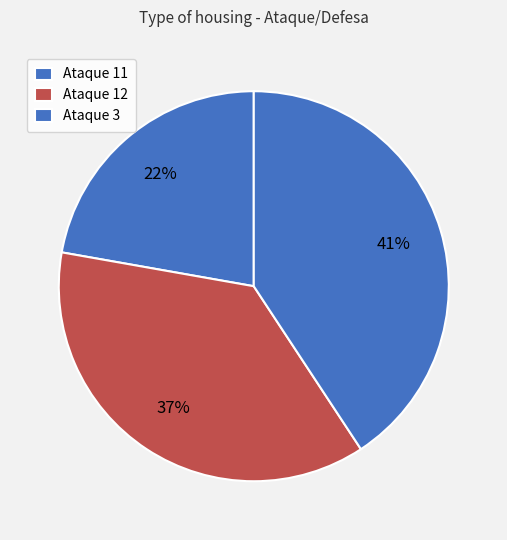

How many segments does this pie chart have?

3